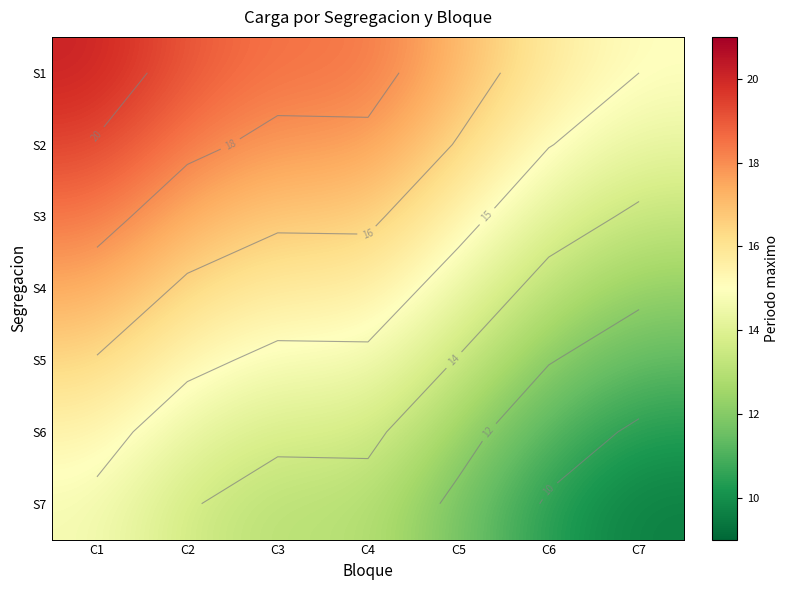

What is the sum of all S1 values?

123.9